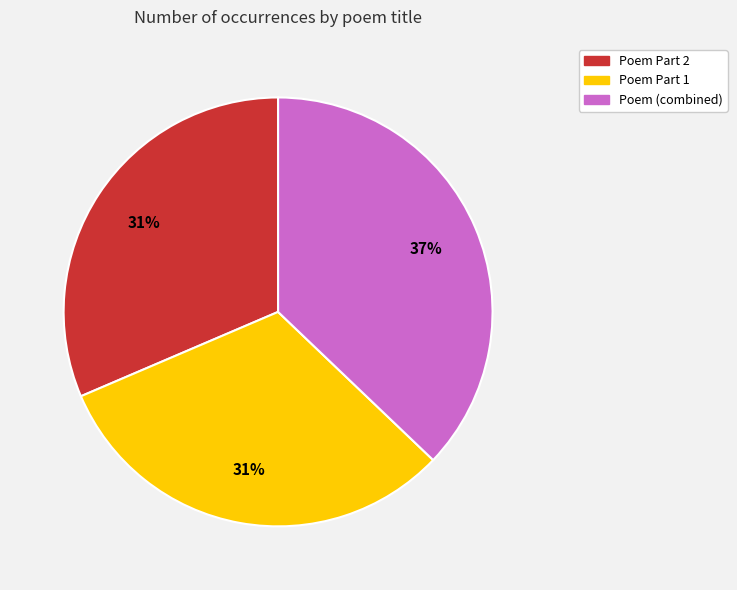

To the nearest percent, what is the difference between the largest and smallest slice percentages?

6%